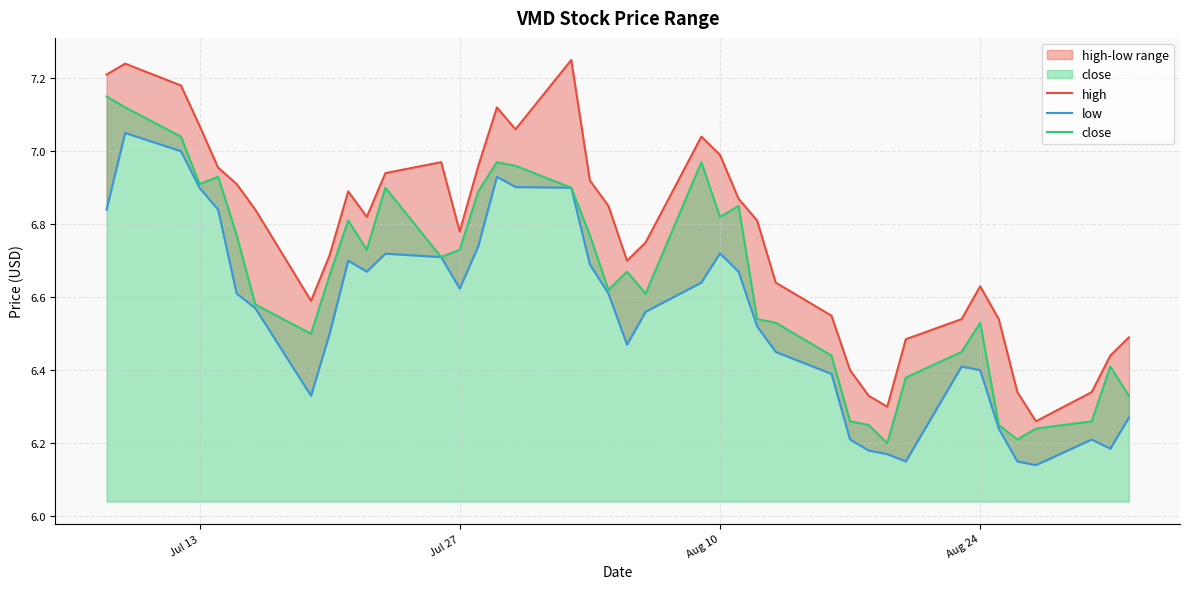

What is the average value of the high series?

6.8